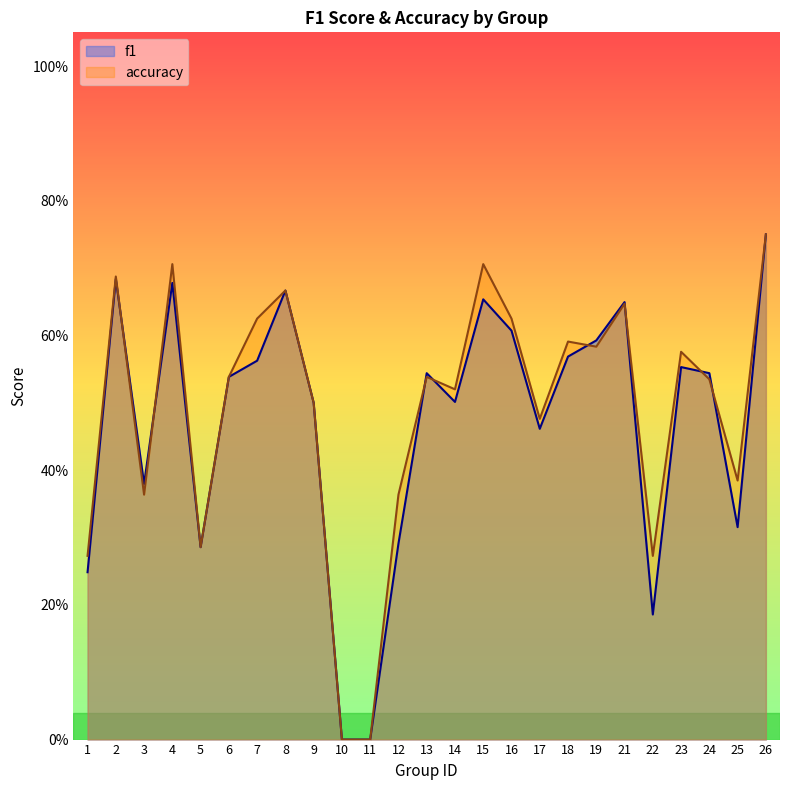

How many times do f1 and accuracy cross each other?

8